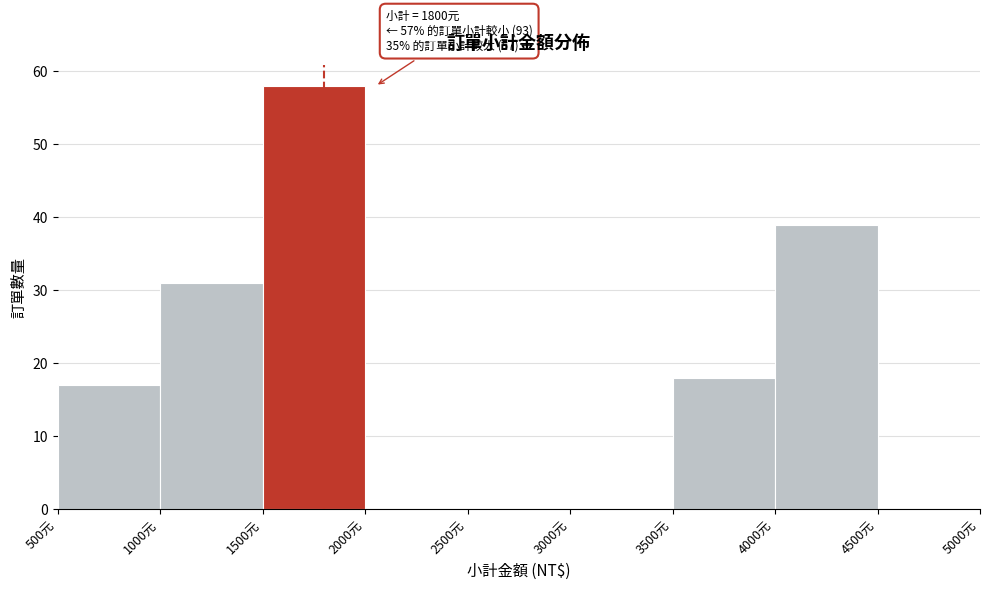

Over which range of the x-axis is the bar tallest?

1500 to 2000